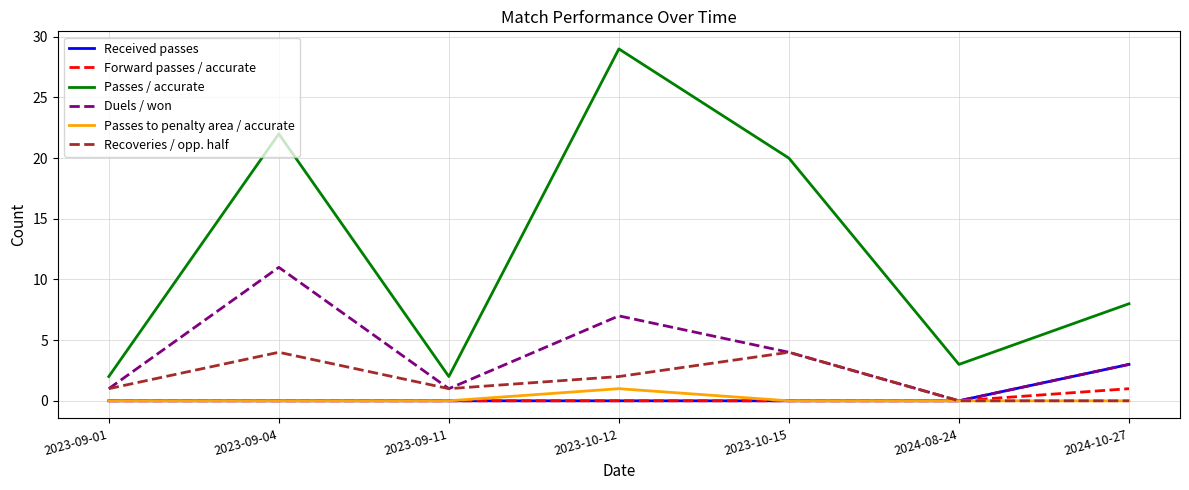

True or false: Passes / accurate and Duels / won cross at least once.

False